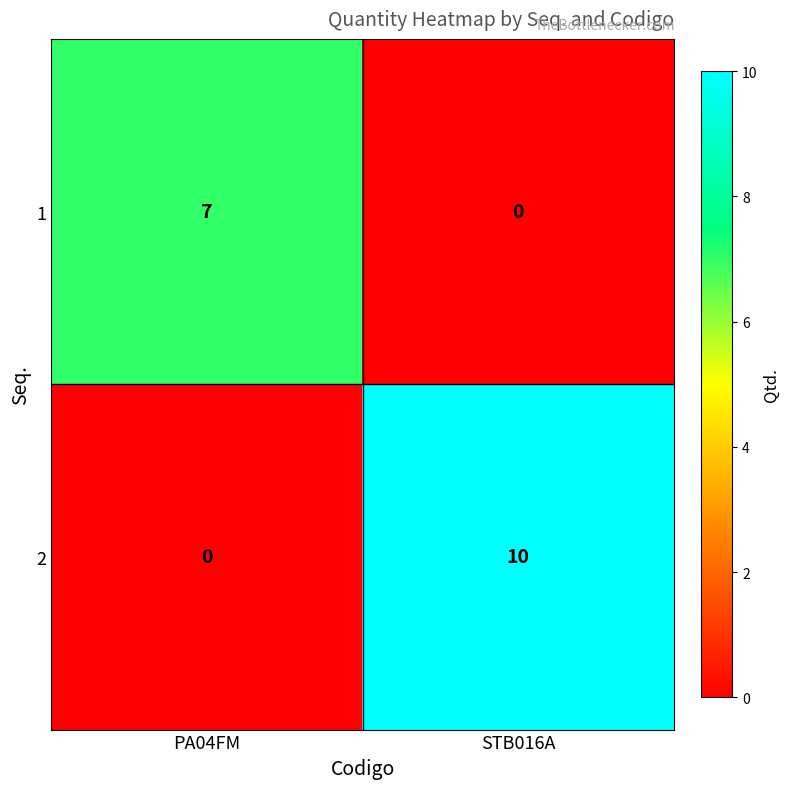

Rank the series by their average value, from highest to lowest.

2, 1